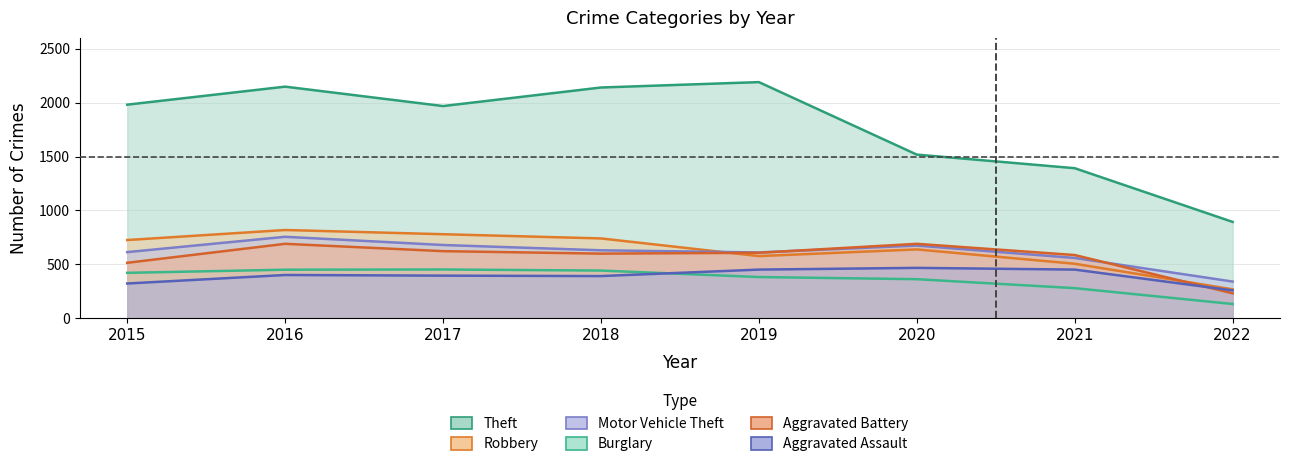

At how many categories does at least one series exceed 1015?

7